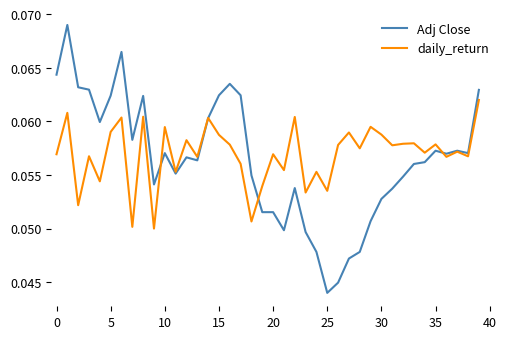

Which series has the largest range (max minus min)?

Adj Close